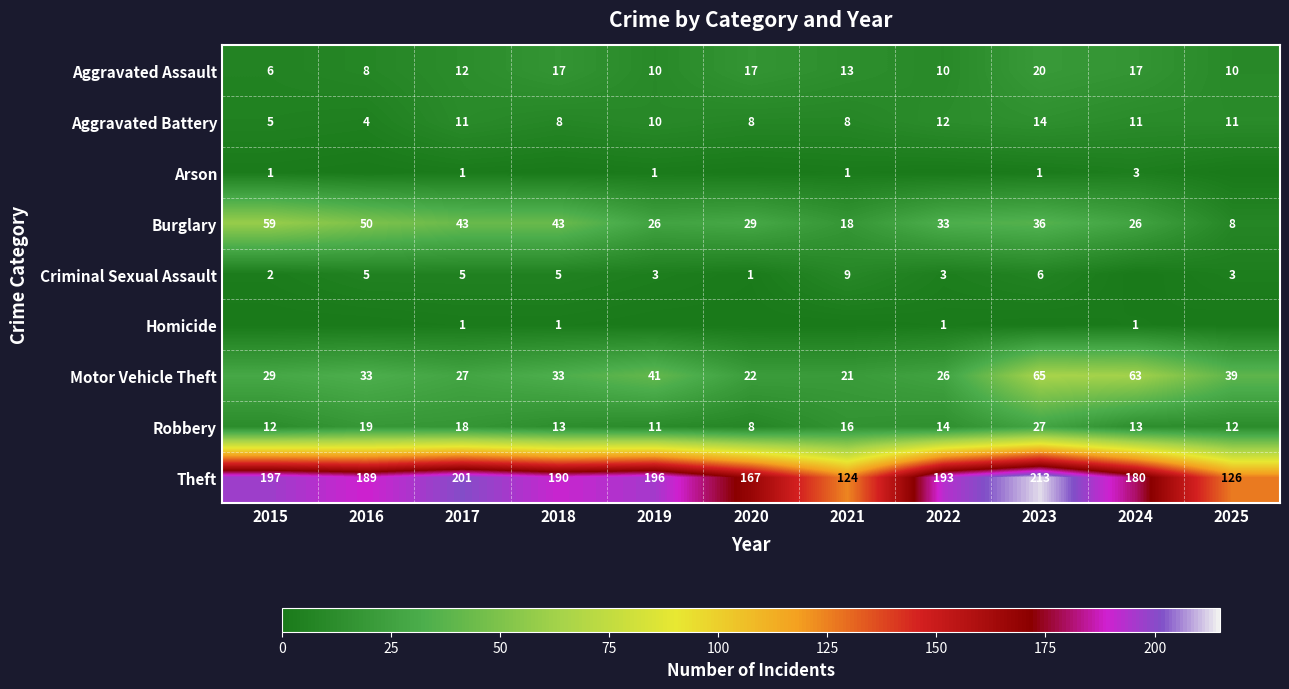

At how many categories does at least one series exceed 166?

9